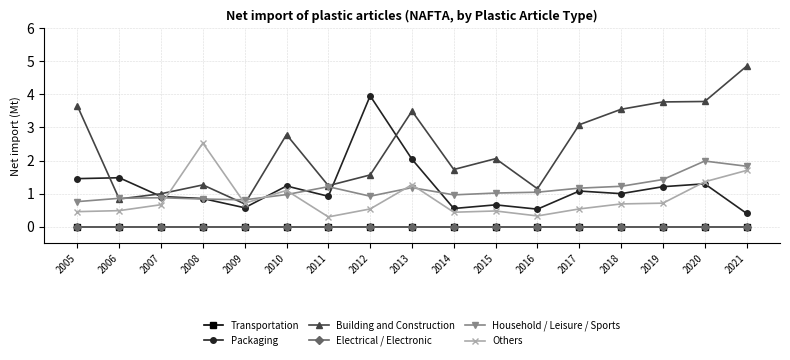

True or false: Building and Construction has a value of 2.8 at 2010.

True